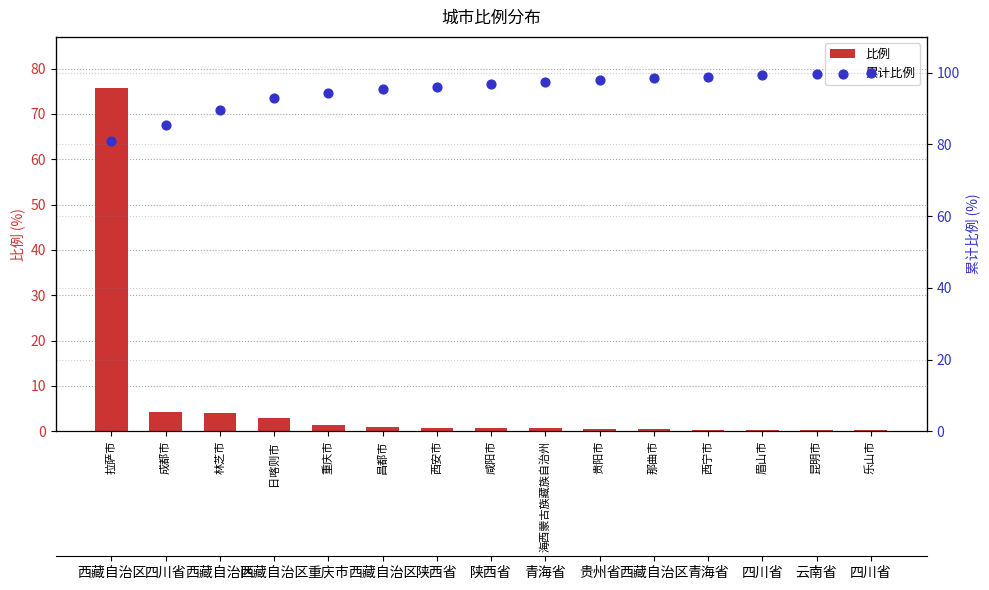

At which category is the sum across all series the highest?

拉萨市